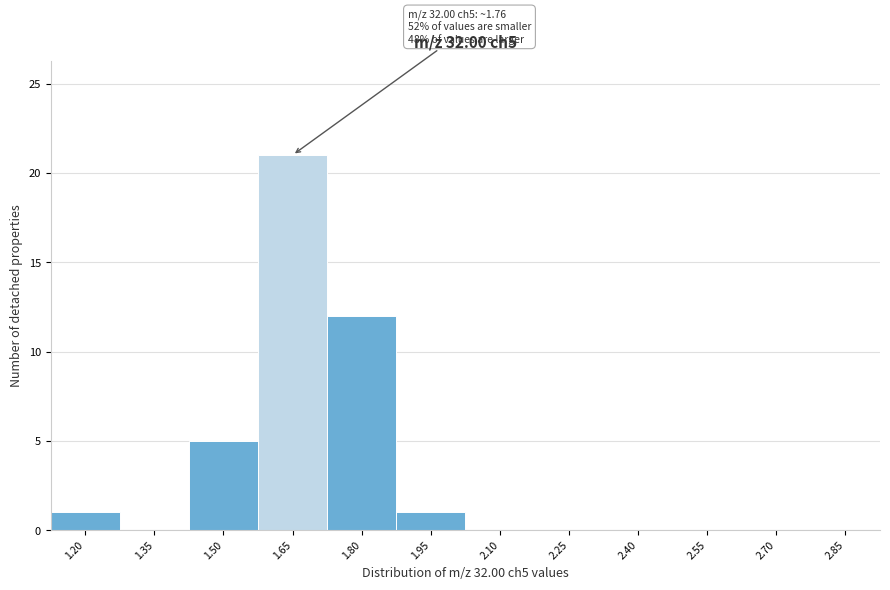

Reading left to right, list all the values displayed in this chart.

1.20=1	1.35=0	1.50=5	1.65=21	1.80=12	1.95=1	2.10=0	2.25=0	2.40=0	2.55=0	2.70=0	2.85=0